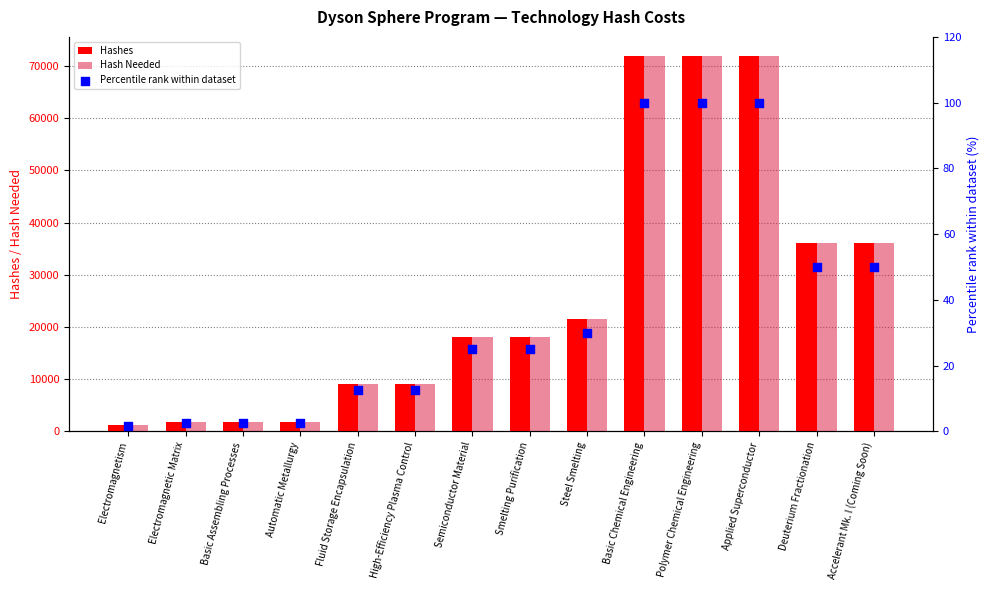

Which series has the largest total across all categories?

Hashes